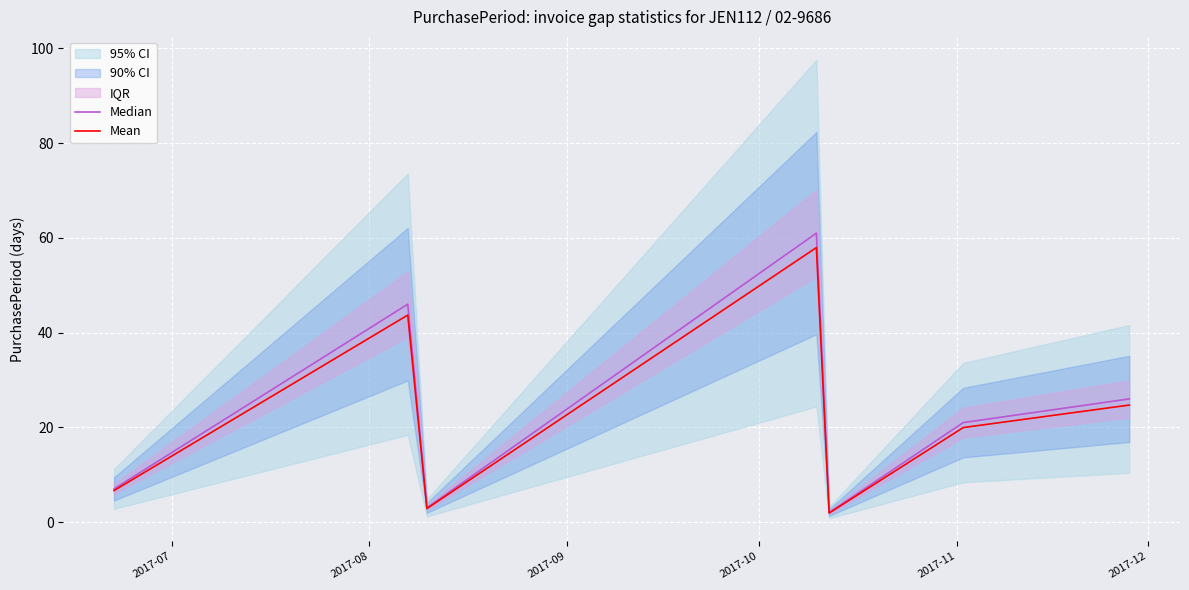

Is it true that Mean equals 11.8 at 2017-07?

False